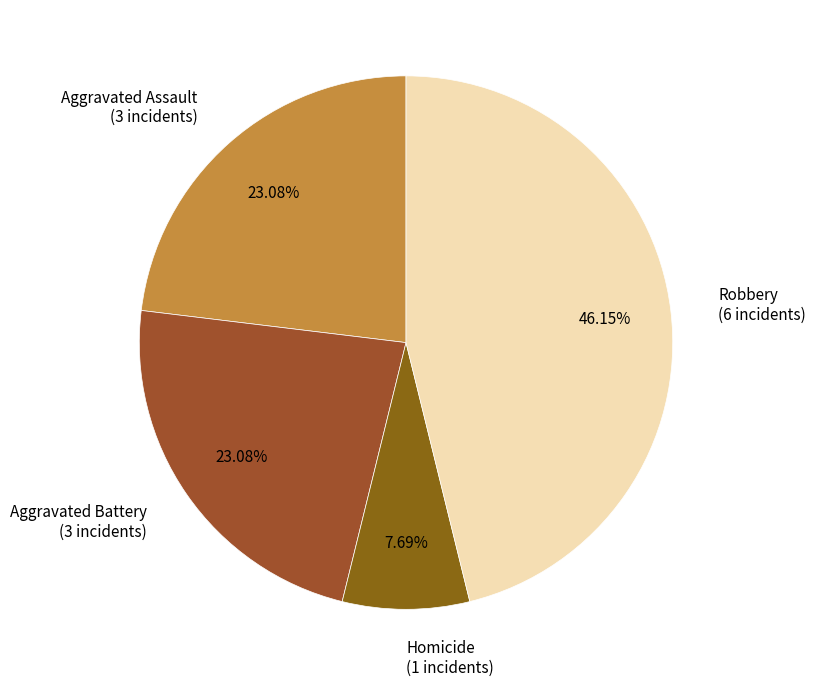

Count the number of slices in the pie.

4